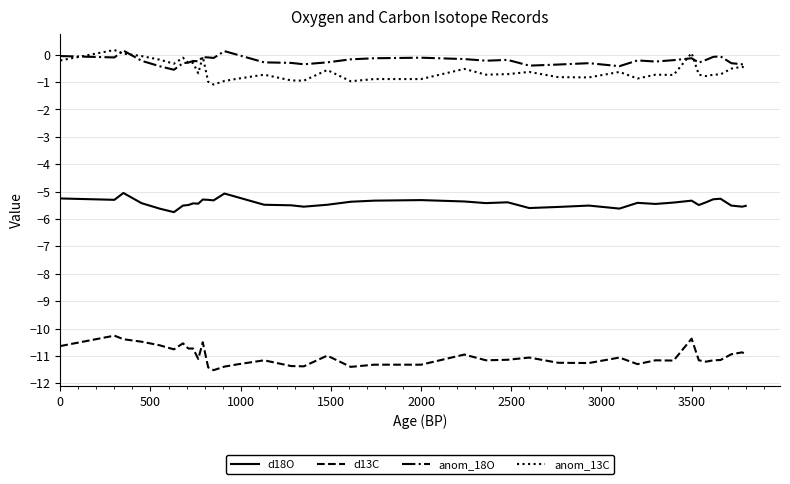

How many distinct data groups are displayed?

4